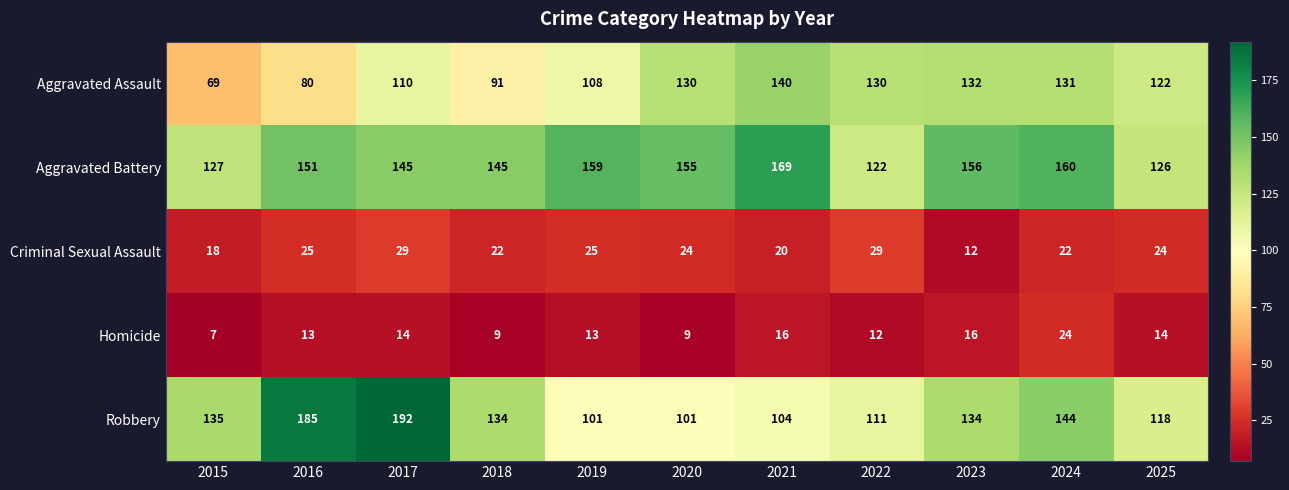

Which category has the lowest value across all series?

2015